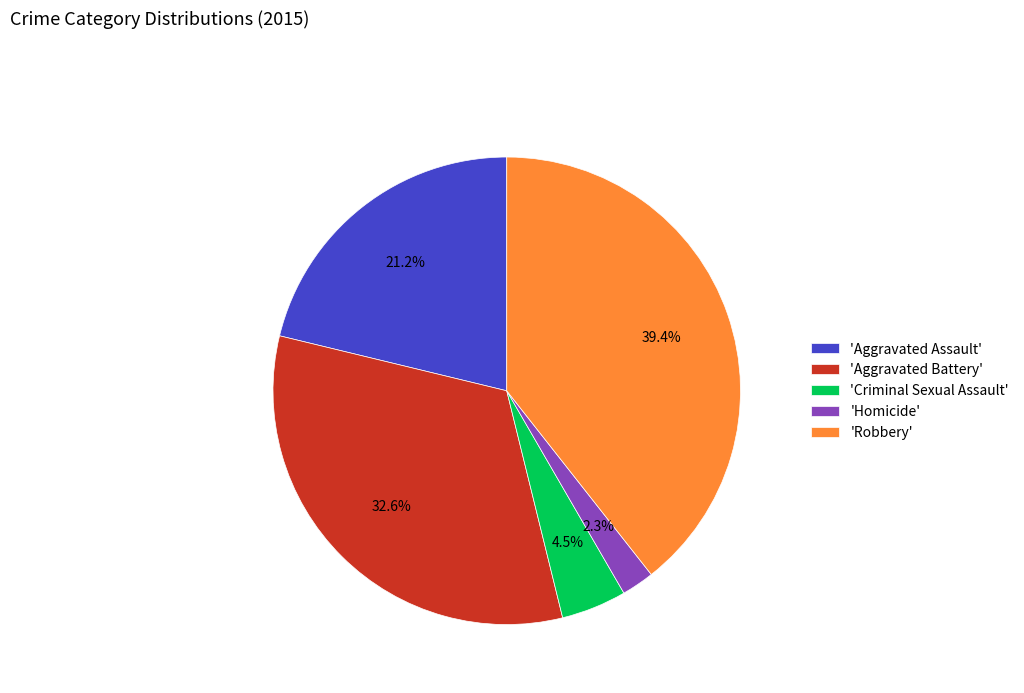

Which has a higher value, 'Aggravated Battery' or 'Robbery'?

'Robbery'